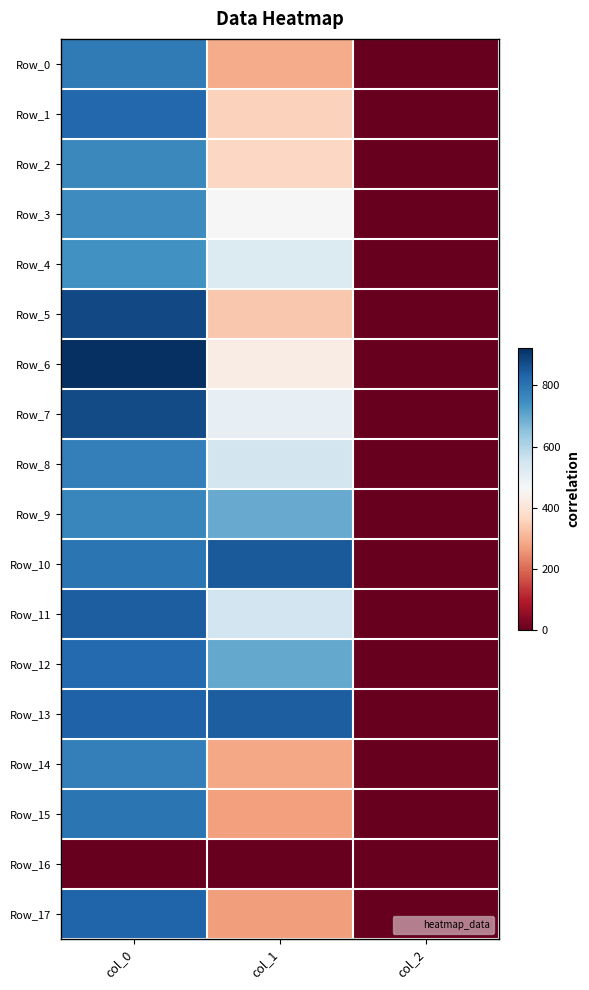

Rank the series by their maximum value, from highest to lowest.

Row_6, Row_5, Row_7, Row_10, Row_13, Row_11, Row_17, Row_1, Row_12, Row_15, Row_0, Row_8, Row_14, Row_9, Row_2, Row_3, Row_4, Row_16